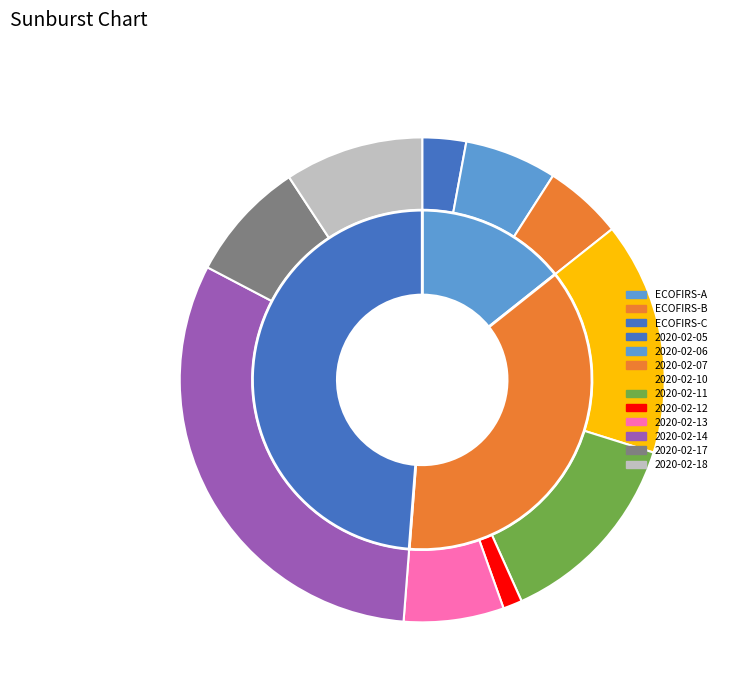

Is there any slice that represents more than half of the pie?

No